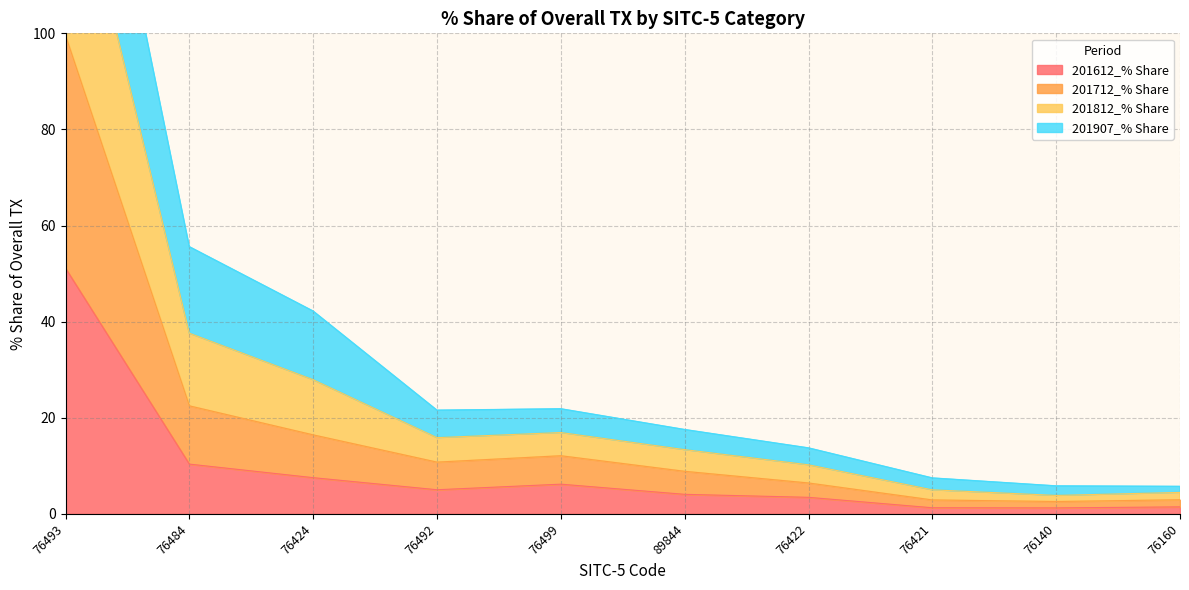

At which category does 201712_% Share reach its first local valley?

76492